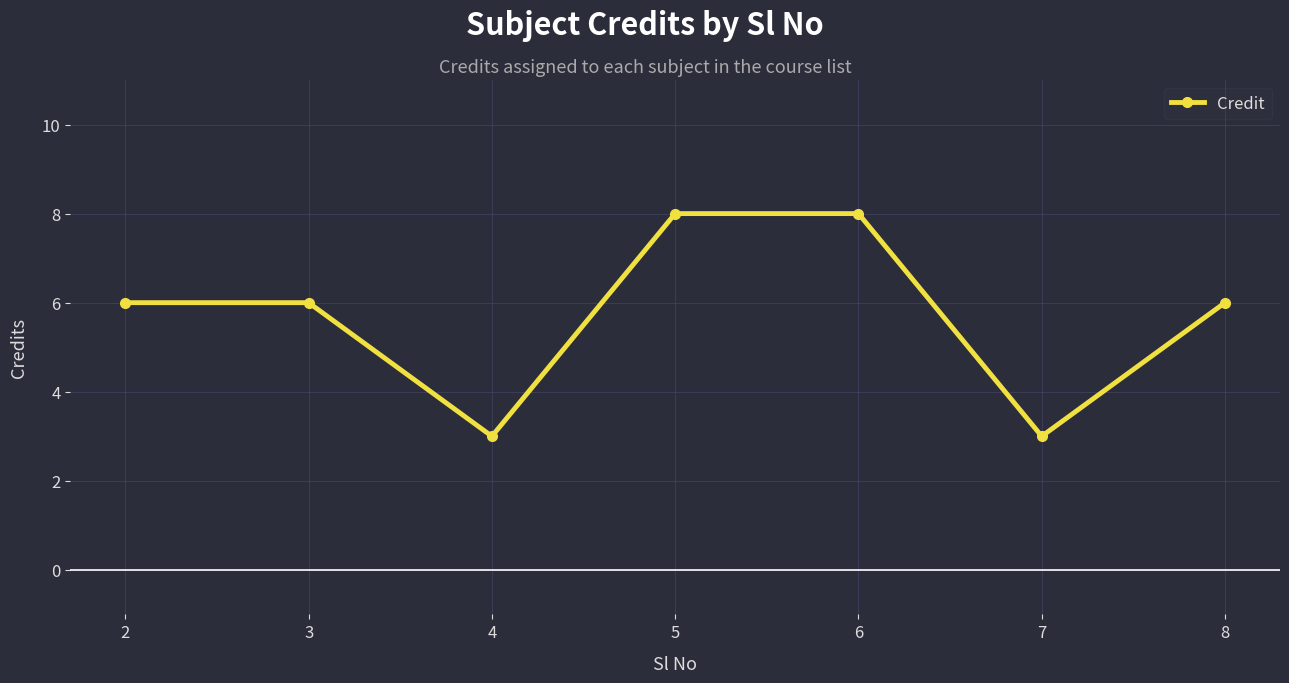

Between 4 and 2, which is larger?

2